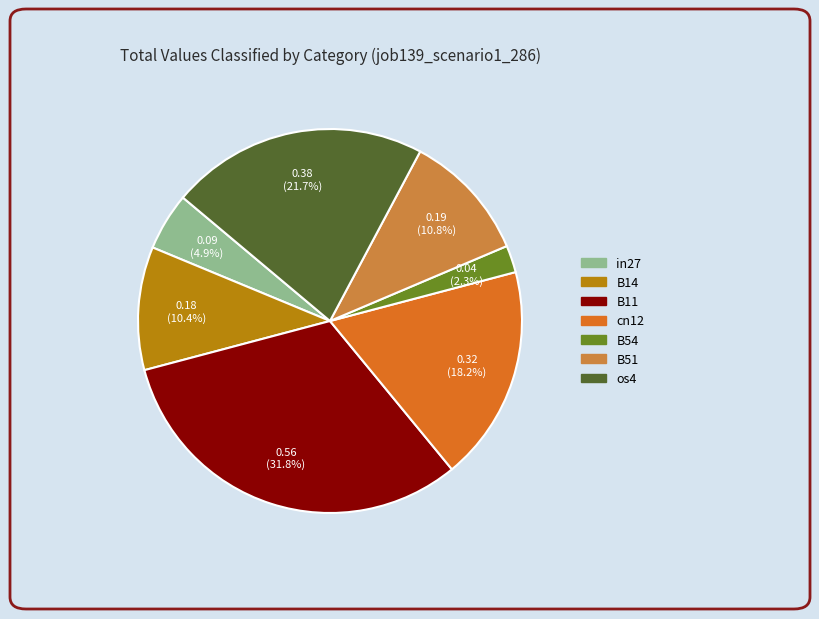

Is it true that cn12 is 18% of the pie?

True